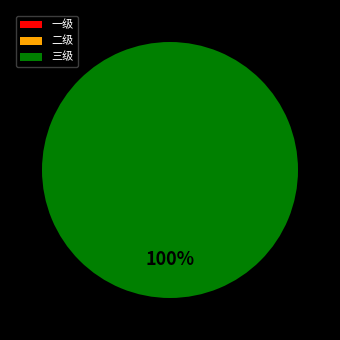

Is it true that 二级 is 15% of the pie?

False